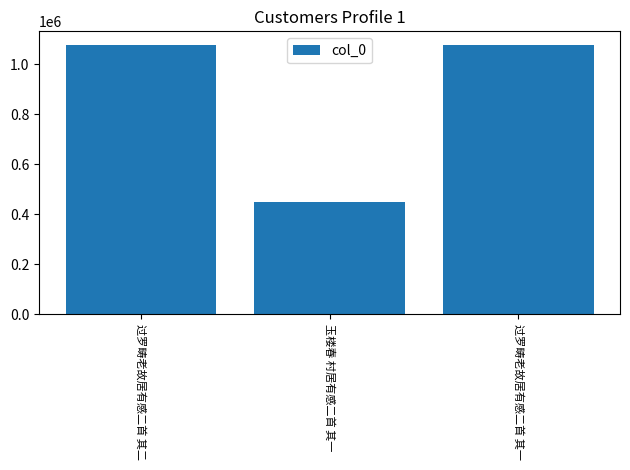

What is the label of the 1st bar from the left?

过罗畴老故居有感二首 其二